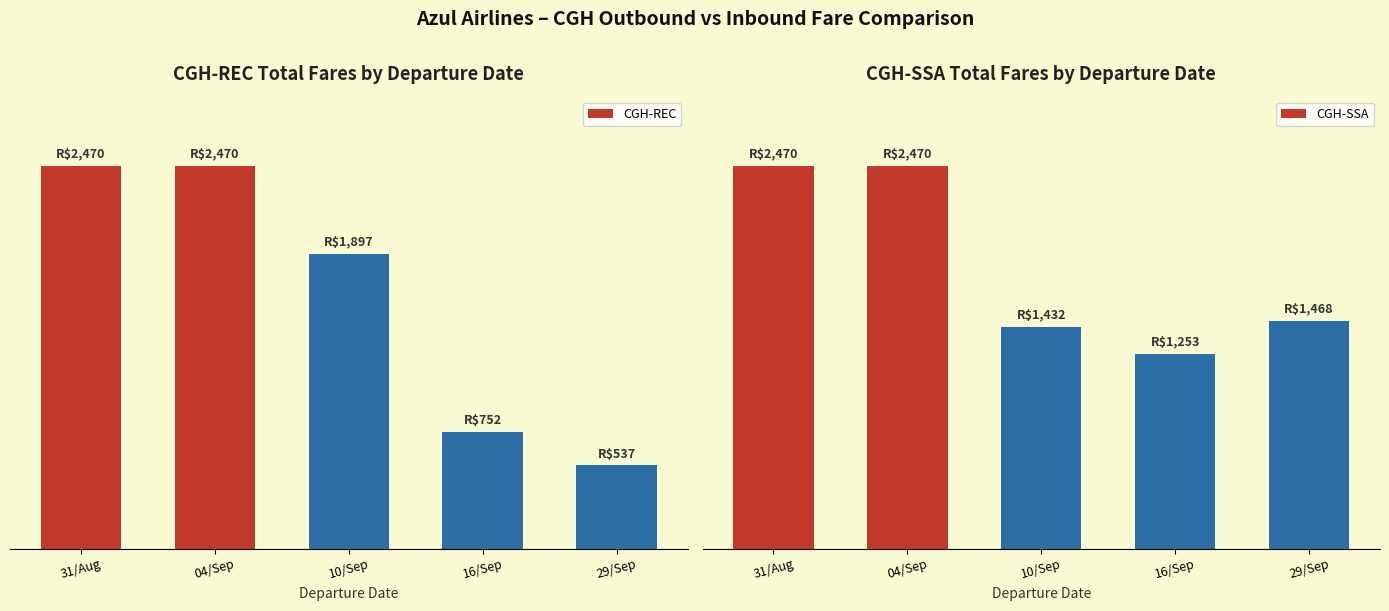

Between 31/Aug and 16/Sep, which series saw the biggest shift?

CGH-REC